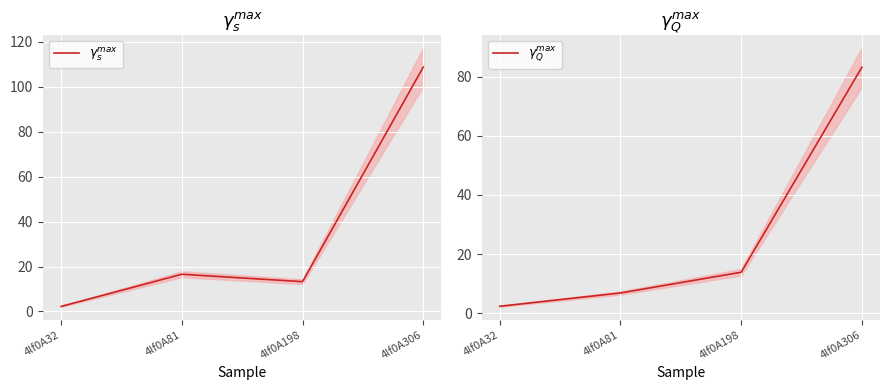

List the labels in order of $\gamma_s^{max}$ value, largest first.

4lf0A306, 4lf0A81, 4lf0A198, 4lf0A32